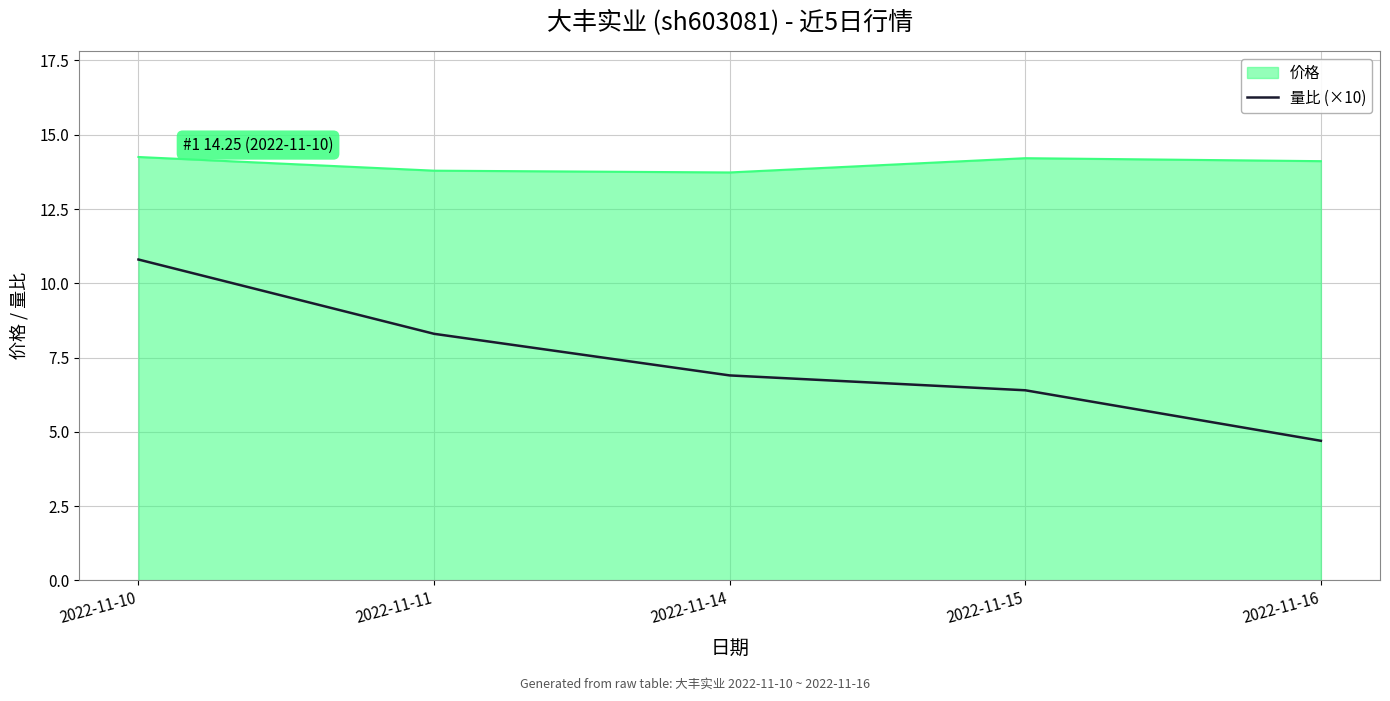

What is the difference between the second highest and second lowest values in the 量比 (×10) series?

1.9